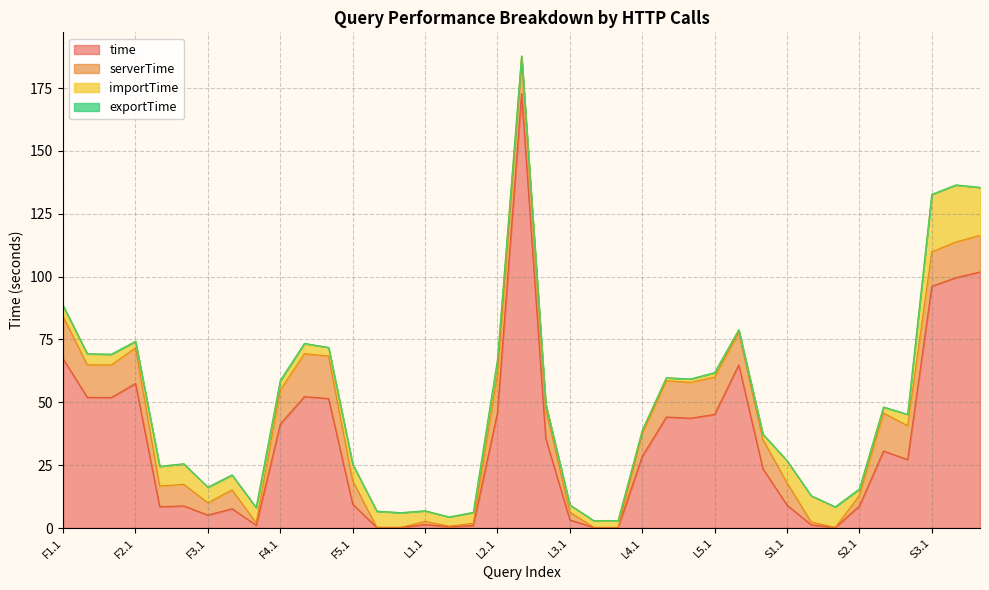

What is the label of the 31st point from the right?

F3.3